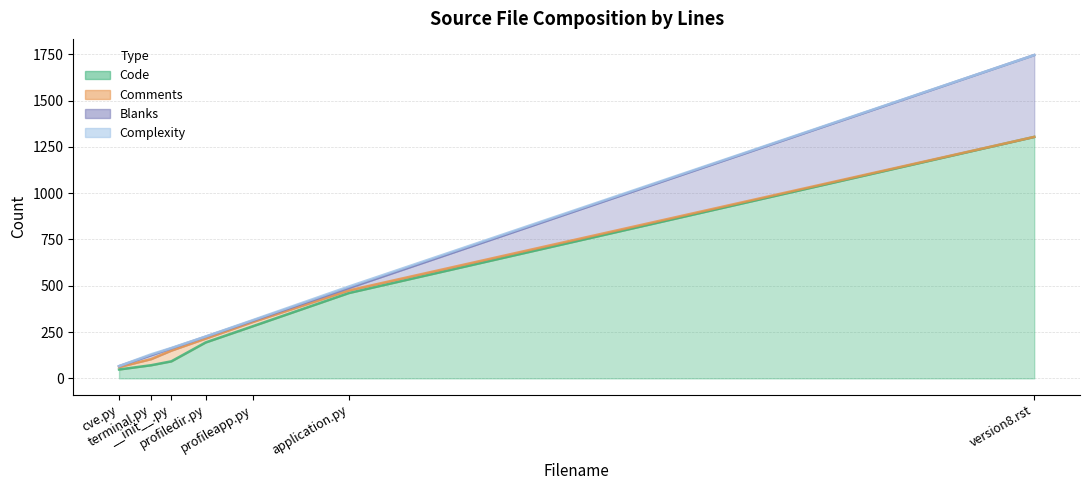

What is the label of the 2nd point from the right?

application.py